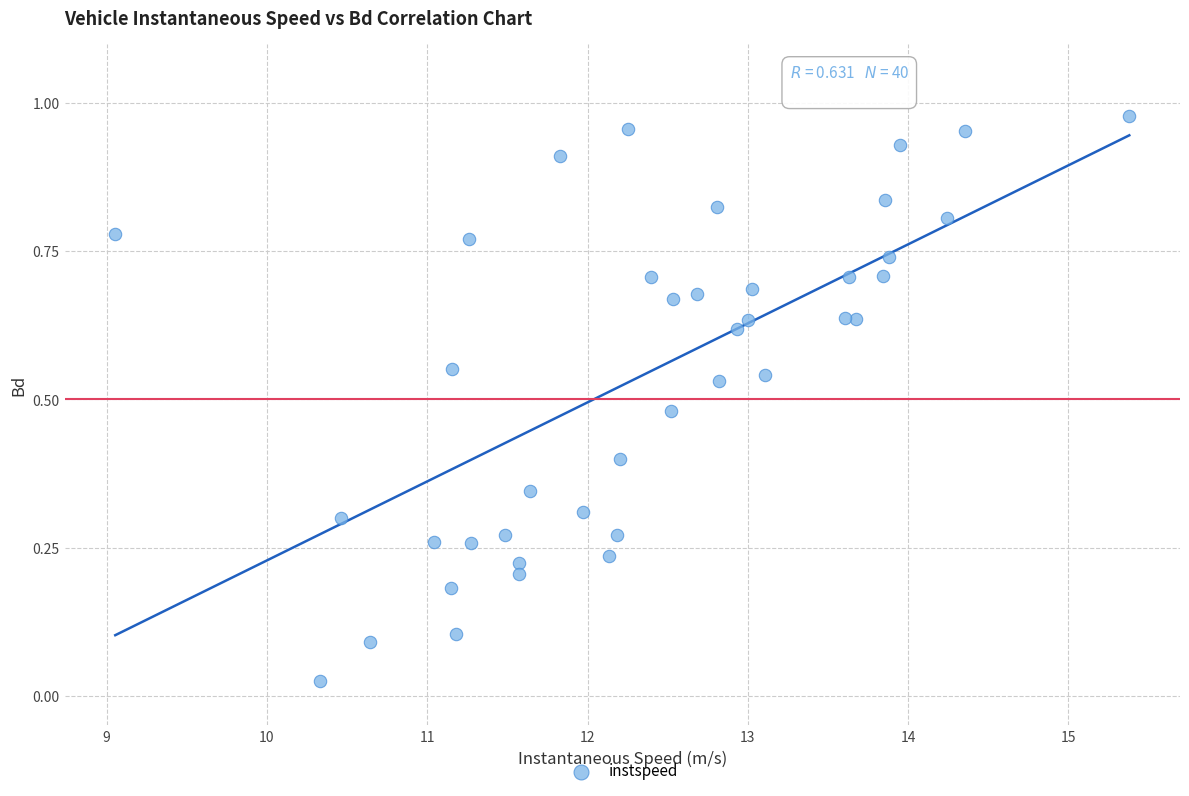

What is the range of X values (max minus min)?

6.3